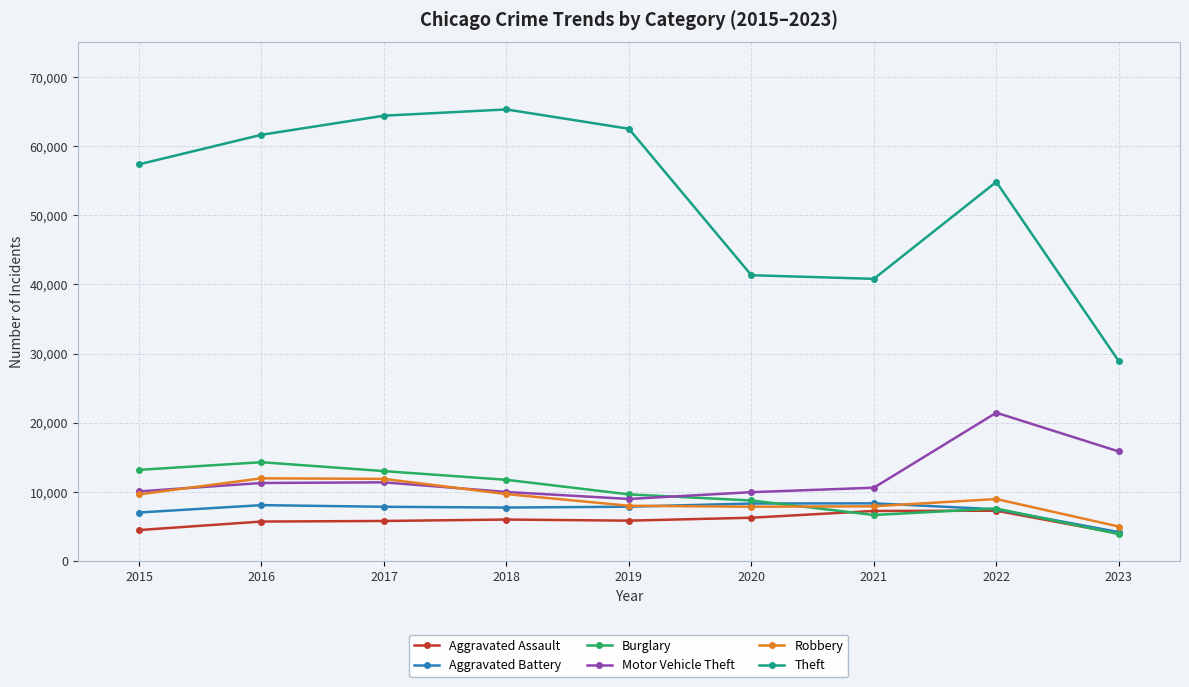

What is the spread (max minus min) of values at 2020?

35057